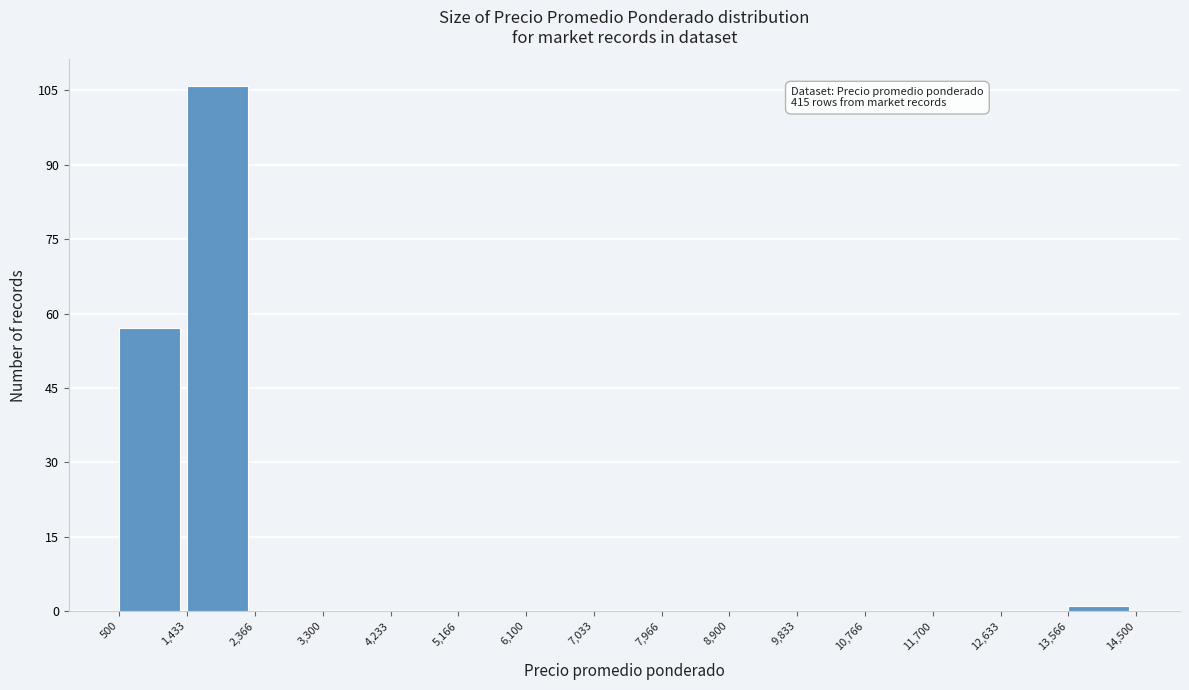

Over which range of the x-axis is the bar tallest?

1,433 to 2,366